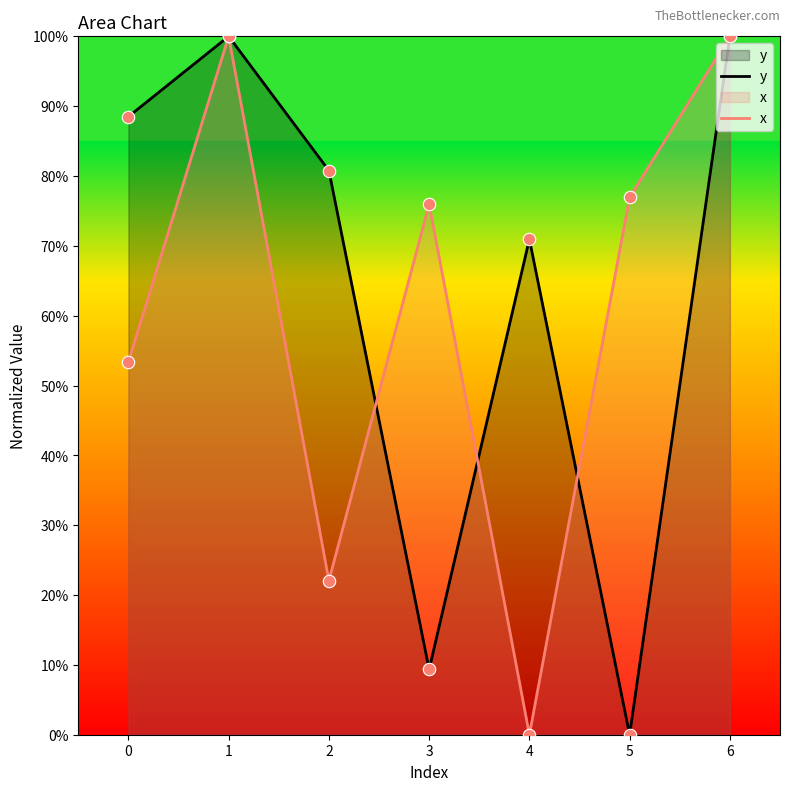

Which series has the widest spread of Y values?

y